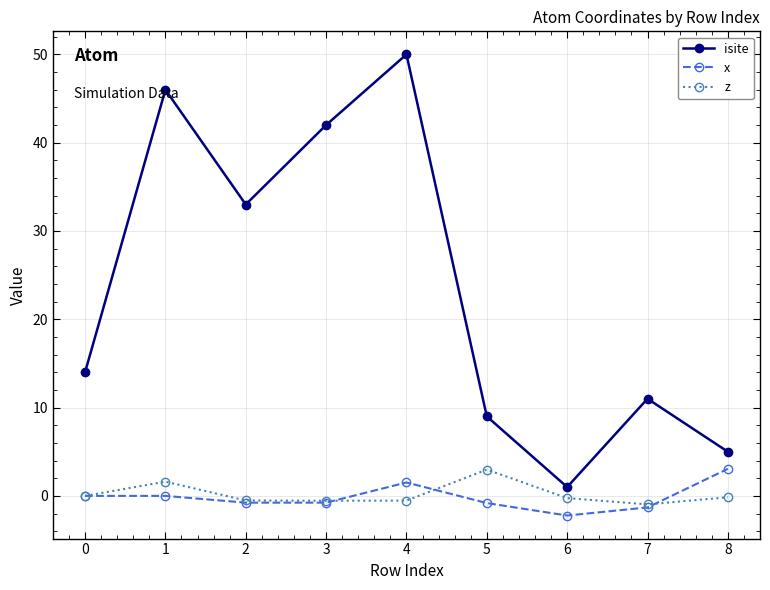

True or false: z has more than 0 points higher than both neighbors.

True